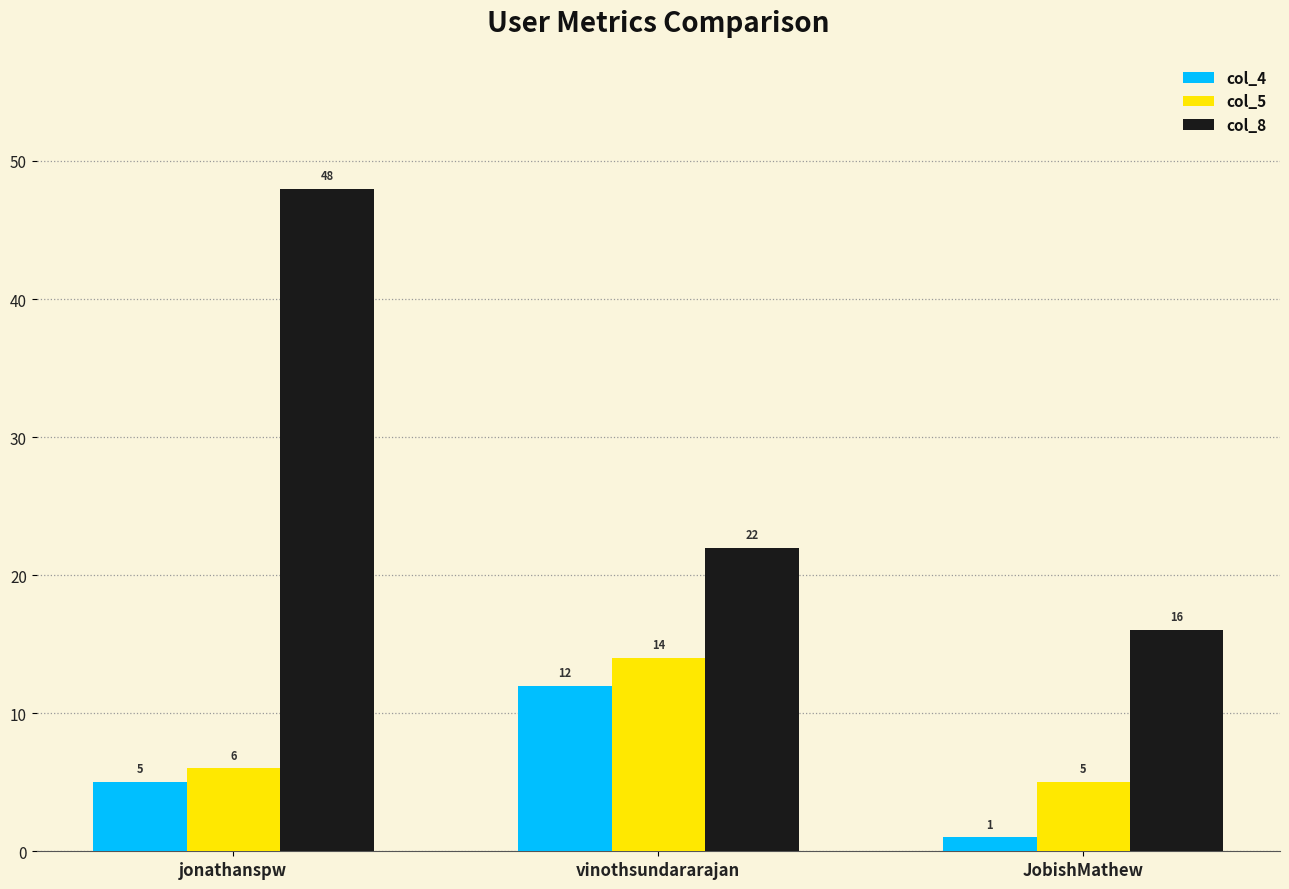

Reading left to right, list all the values displayed in this chart.

col_4: jonathanspw=5	vinothsundararajan=12	JobishMathew=1
col_5: jonathanspw=6	vinothsundararajan=14	JobishMathew=5
col_8: jonathanspw=48	vinothsundararajan=22	JobishMathew=16